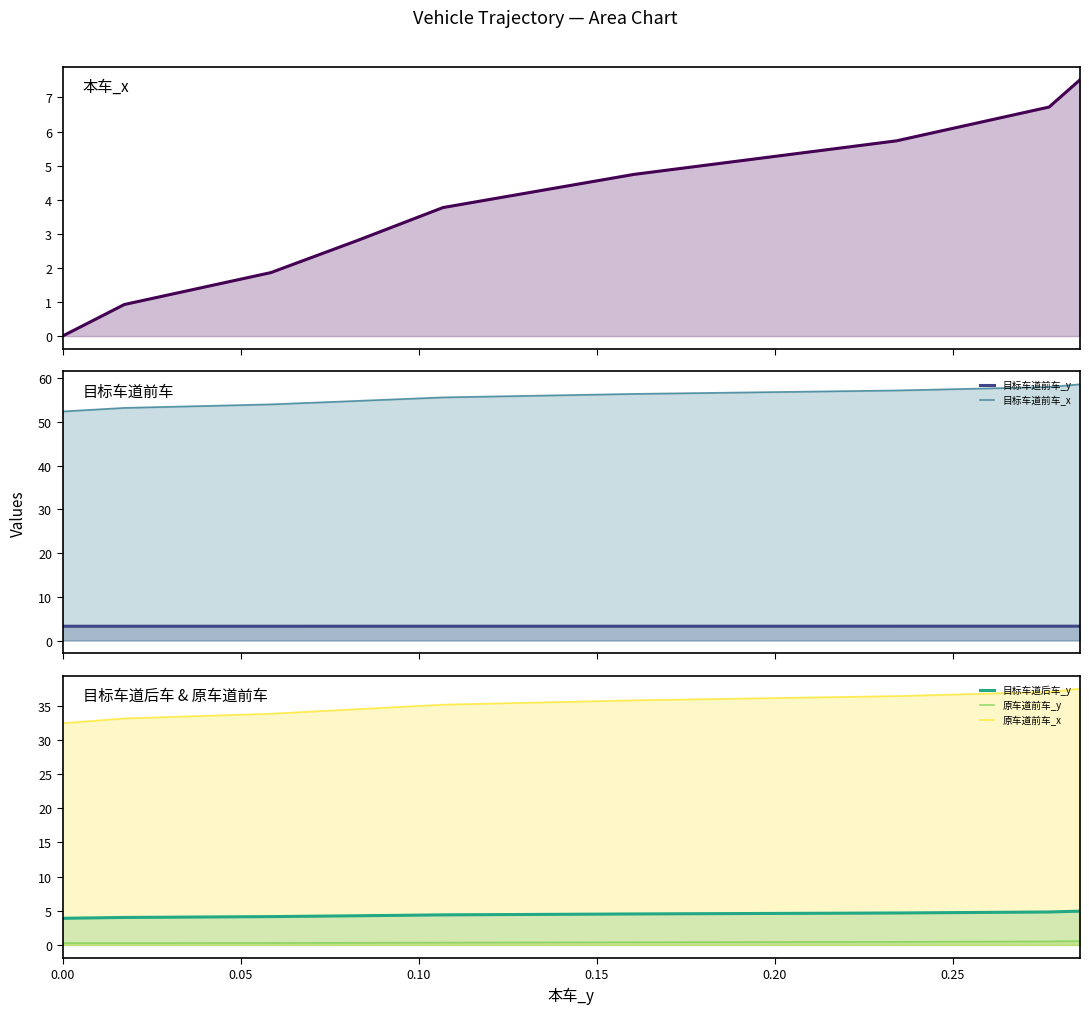

True or false: 目标车道前车_x and 目标车道前车_y intersect in this chart.

False